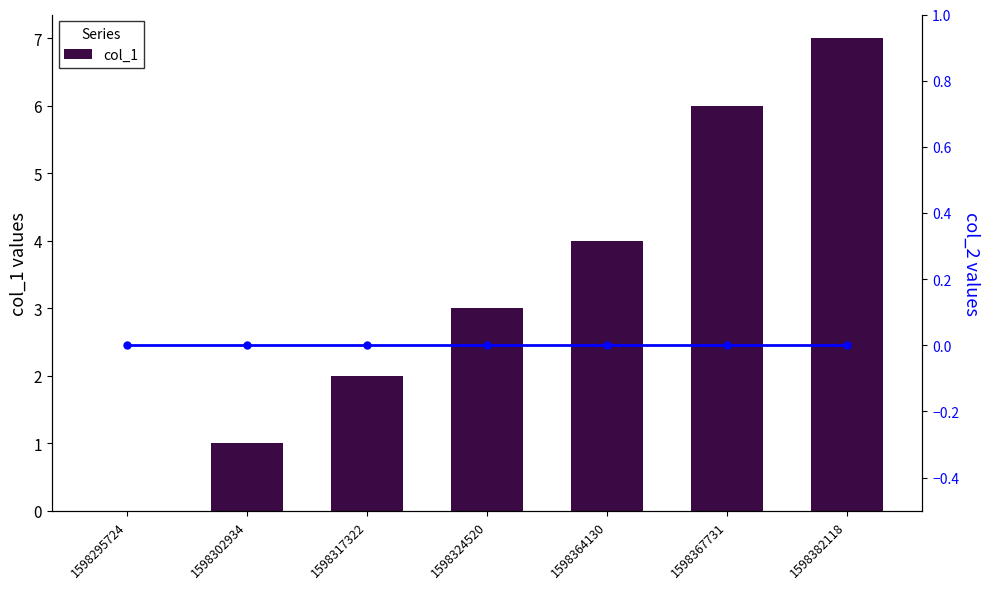

Is it true that col_1 equals 1 at 1598302934?

True